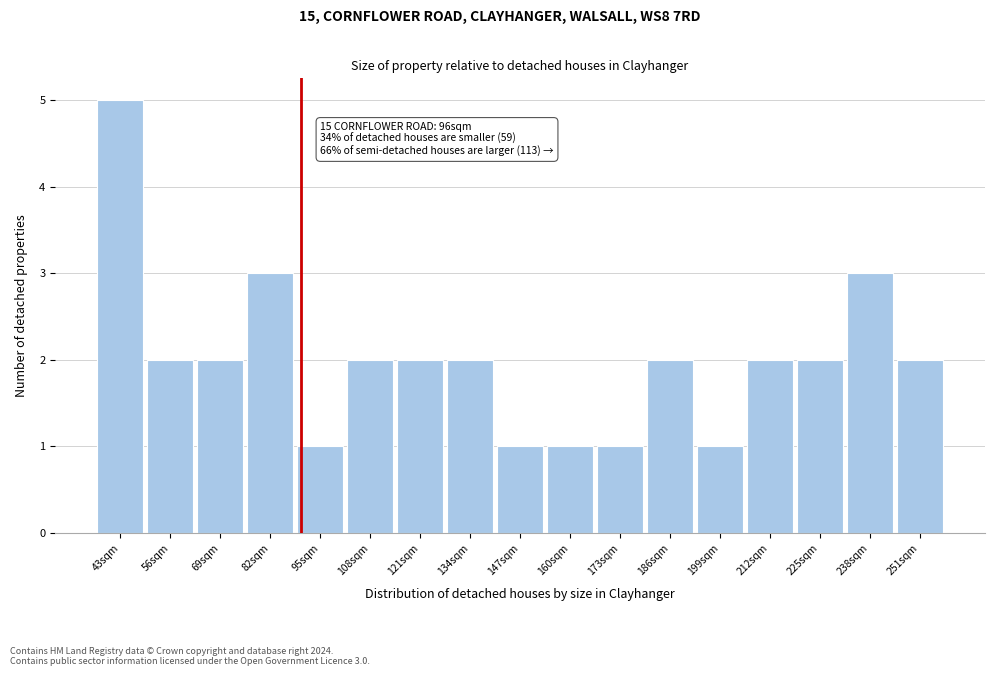

Reading left to right, list all the values displayed in this chart.

5	2	2	3	1	2	2	2	1	1	1	2	1	2	2	3	2